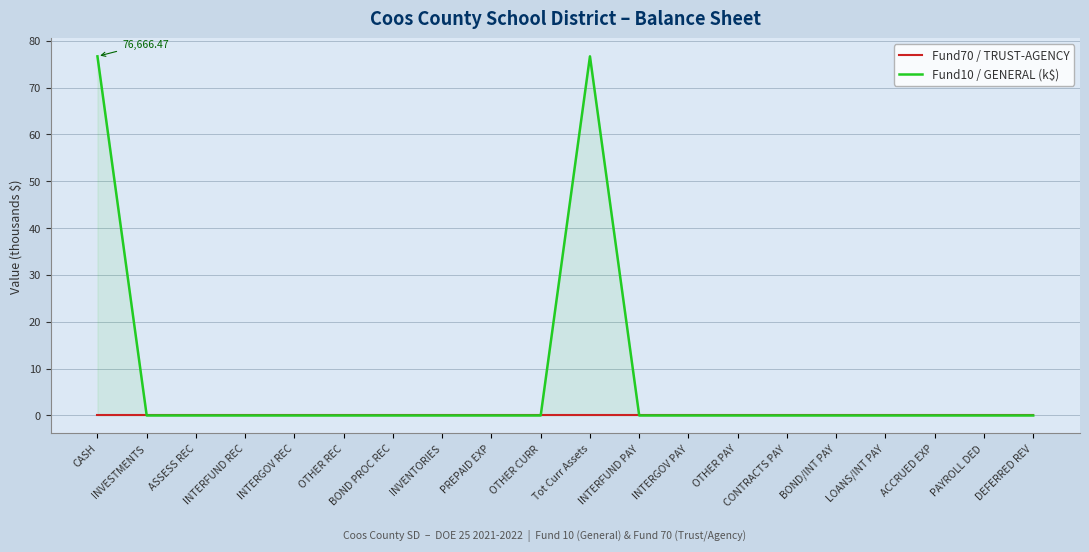

At which category does the chart reach its peak across all series?

CASH